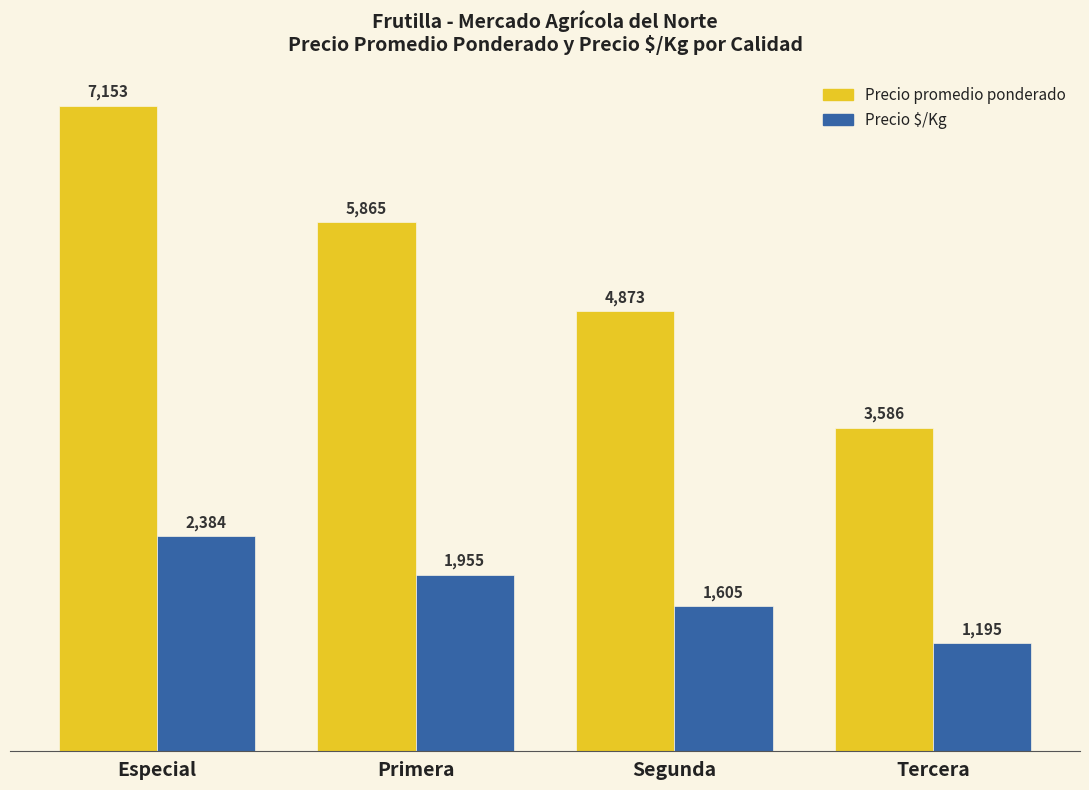

Reading left to right, extract all data points from this chart.

Precio promedio ponderado: Especial=7153	Primera=5865	Segunda=4873	Tercera=3586
Precio $/Kg: Especial=2384	Primera=1955	Segunda=1605	Tercera=1195